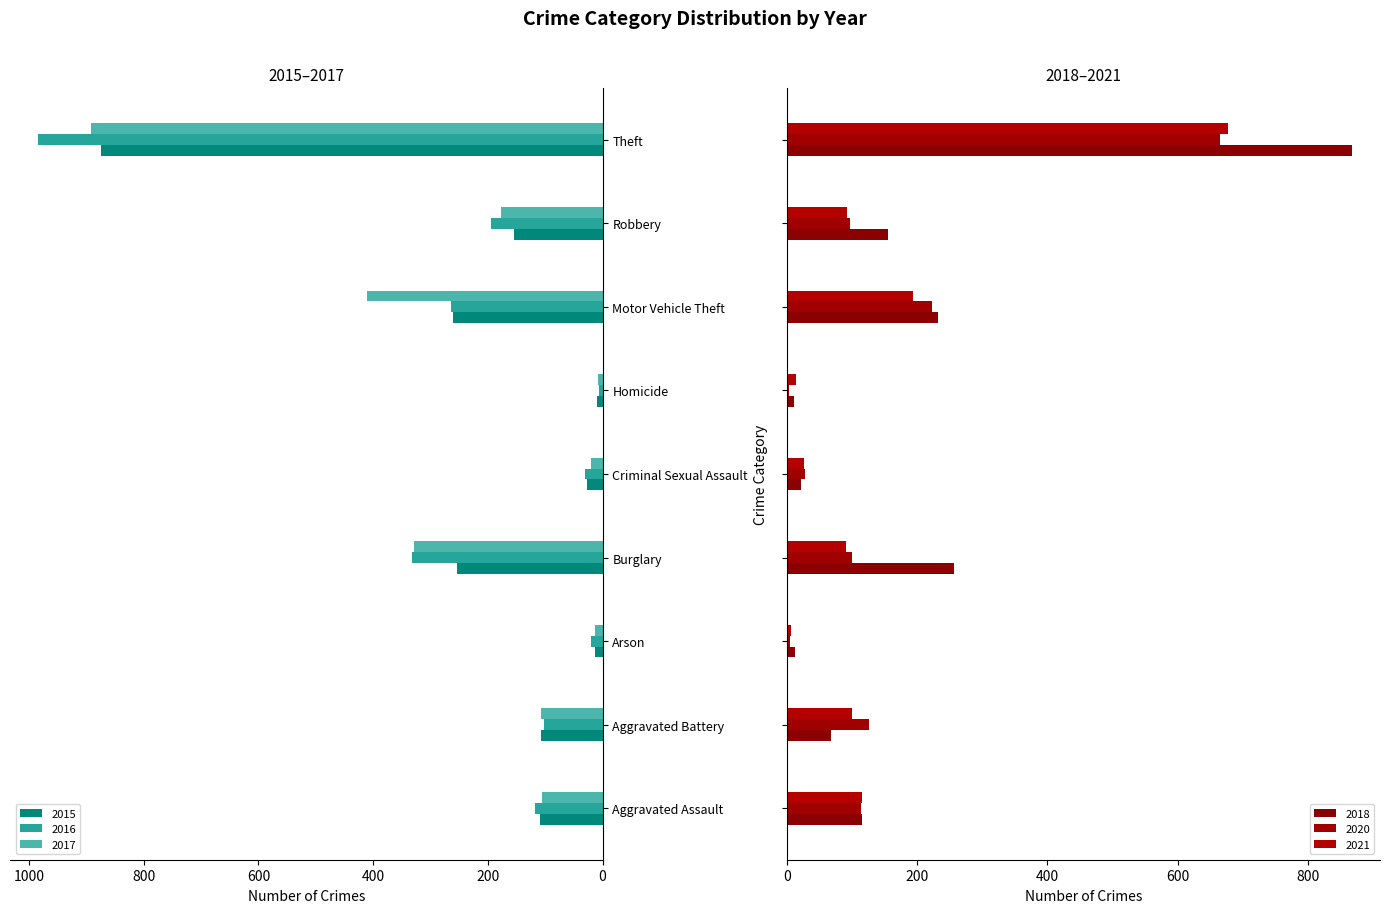

Reading right to left, what are all the values shown in this chart?

2015: Theft=874	Robbery=154	Motor Vehicle Theft=261	Homicide=9	Criminal Sexual Assault=28	Burglary=254	Arson=13	Aggravated Battery=108	Aggravated Assault=110
2016: Theft=984	Robbery=194	Motor Vehicle Theft=265	Homicide=7	Criminal Sexual Assault=30	Burglary=333	Arson=20	Aggravated Battery=102	Aggravated Assault=118
2017: Theft=892	Robbery=178	Motor Vehicle Theft=411	Homicide=8	Criminal Sexual Assault=21	Burglary=329	Arson=14	Aggravated Battery=108	Aggravated Assault=105
2018: Theft=868	Robbery=155	Motor Vehicle Theft=231	Homicide=10	Criminal Sexual Assault=21	Burglary=257	Arson=12	Aggravated Battery=67	Aggravated Assault=115
2020: Theft=666	Robbery=97	Motor Vehicle Theft=222	Homicide=2	Criminal Sexual Assault=27	Burglary=100	Arson=4	Aggravated Battery=126	Aggravated Assault=113
2021: Theft=678	Robbery=91	Motor Vehicle Theft=193	Homicide=13	Criminal Sexual Assault=25	Burglary=90	Arson=6	Aggravated Battery=100	Aggravated Assault=115